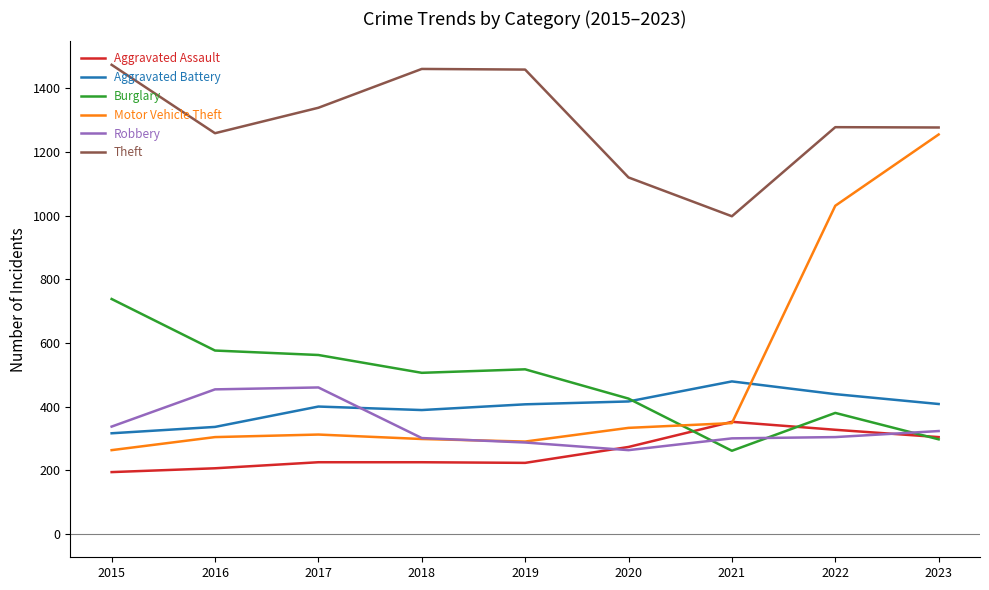

True or false: Burglary and Theft intersect in this chart.

False